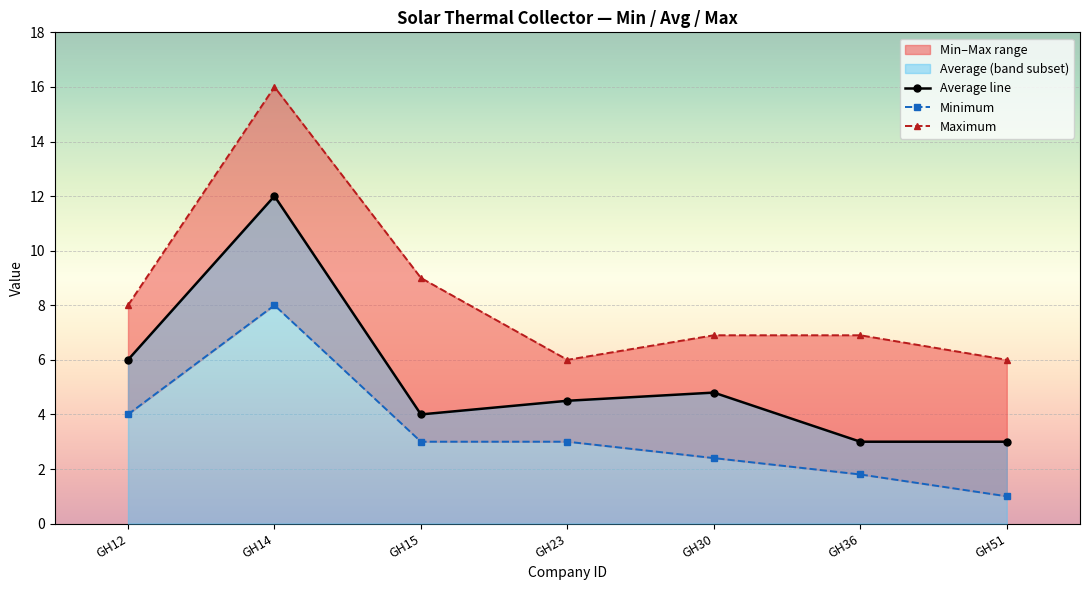

What is the maximum value for Minimum?

8.0